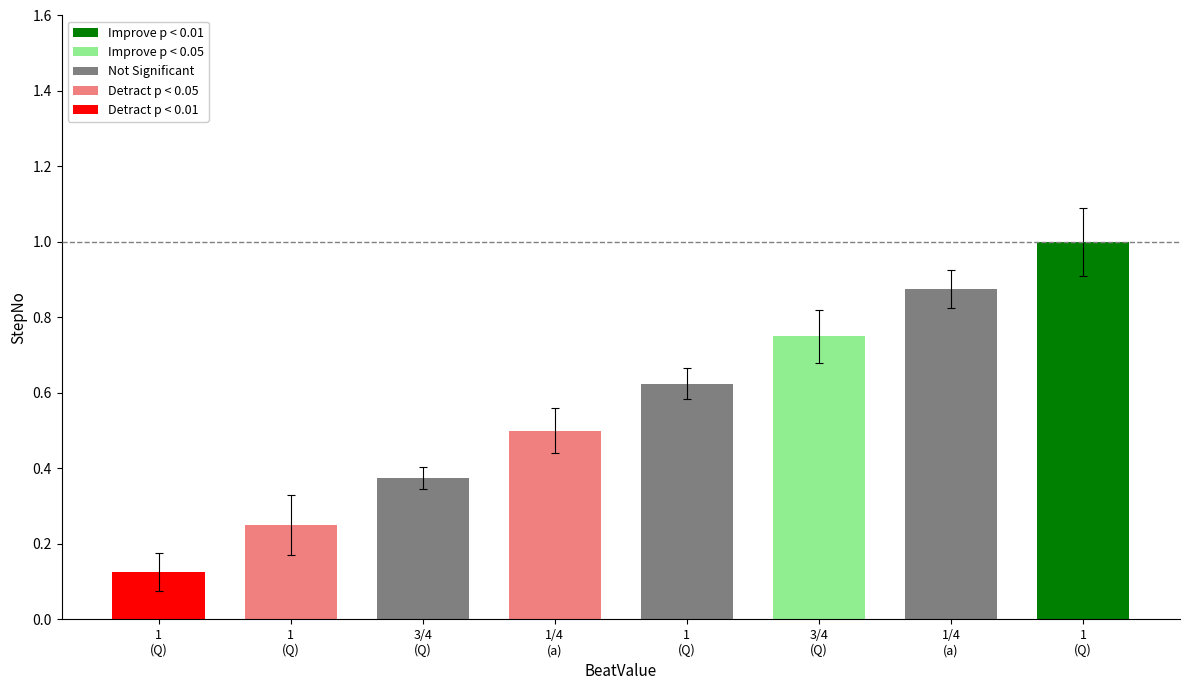

Reading right to left, transcribe all the data shown in this chart.

1=1.0	1/4=0.9	3/4=0.8	1=0.6	1/4=0.5	3/4=0.4	1=0.2	1=0.1